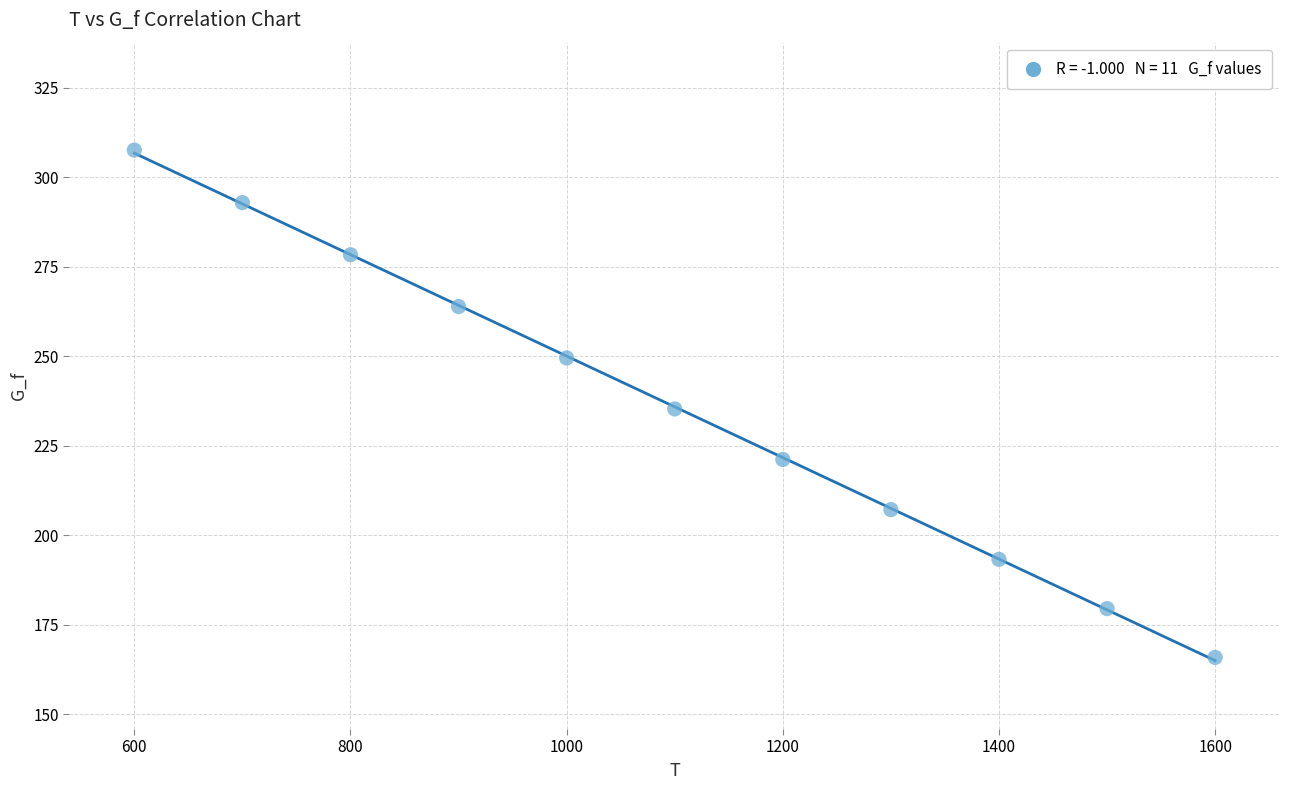

What is the average X value?

1100.0